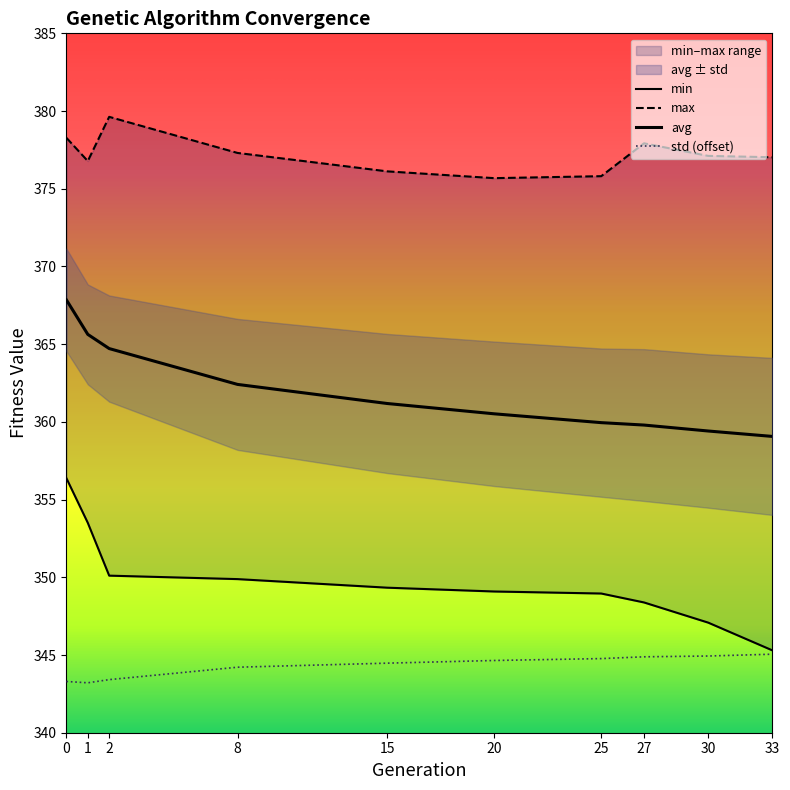

Reading left to right, transcribe all the data shown in this chart.

min: 356.4	353.5	350.1	349.9	349.3	349.1	349.0	348.4	347.1	345.3
max: 378.3	376.8	379.6	377.3	376.1	375.7	375.8	377.9	377.1	377.0
avg: 367.8	365.6	364.7	362.4	361.2	360.5	360.0	359.8	359.4	359.1
std: 343.3	343.2	343.4	344.2	344.5	344.6	344.8	344.9	344.9	345.1